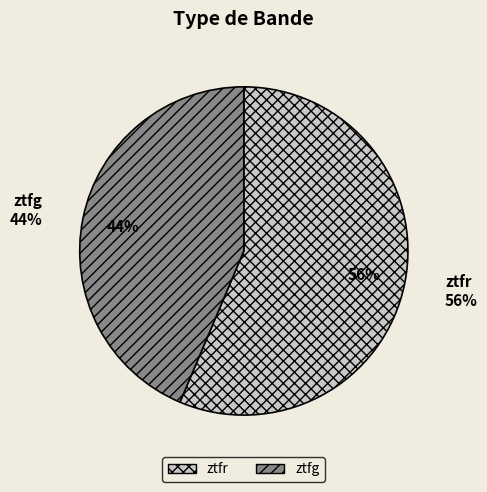

Between ztfg and ztfr, which is larger?

ztfr